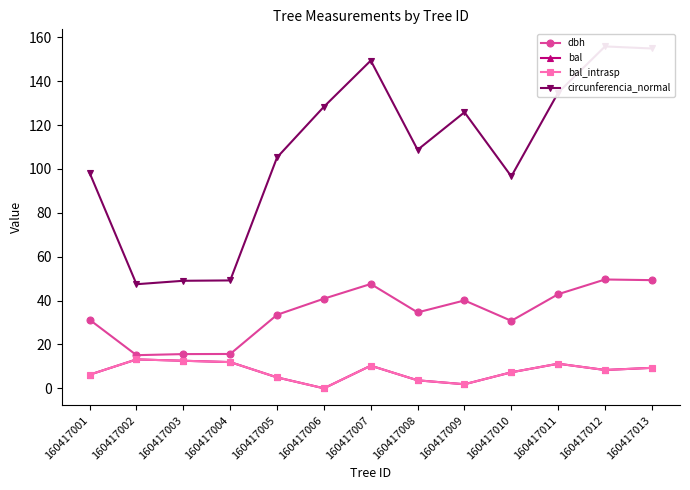

Reading left to right, what are all the values shown in this chart?

dbh: 160417001=31.2	160417002=15.1	160417003=15.6	160417004=15.7	160417005=33.5	160417006=40.9	160417007=47.5	160417008=34.6	160417009=40.0	160417010=30.8	160417011=42.9	160417012=49.6	160417013=49.3
bal: 160417001=6.2	160417002=13.2	160417003=12.6	160417004=11.9	160417005=5.0	160417006=0.0	160417007=10.3	160417008=3.6	160417009=1.9	160417010=7.3	160417011=11.2	160417012=8.3	160417013=9.3
bal_intrasp: 160417001=6.2	160417002=13.2	160417003=12.6	160417004=11.9	160417005=5.0	160417006=0.0	160417007=10.3	160417008=3.6	160417009=1.9	160417010=7.3	160417011=11.2	160417012=8.3	160417013=9.3
circunferencia_normal: 160417001=98.2	160417002=47.4	160417003=49.0	160417004=49.2	160417005=105.2	160417006=128.3	160417007=149.4	160417008=108.7	160417009=125.8	160417010=96.6	160417011=134.8	160417012=155.8	160417013=154.9